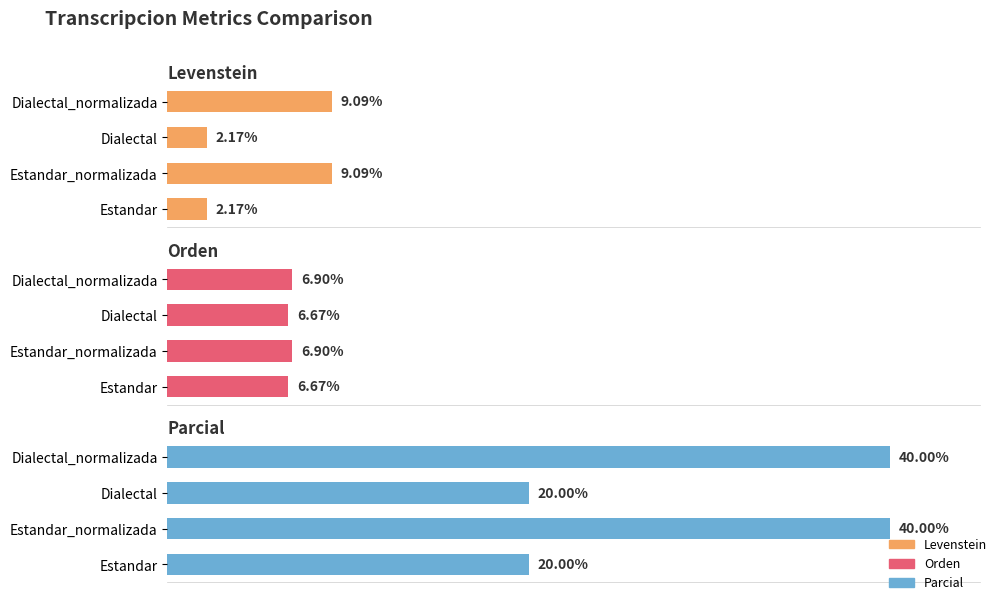

Which series has the largest total across all categories?

Parcial